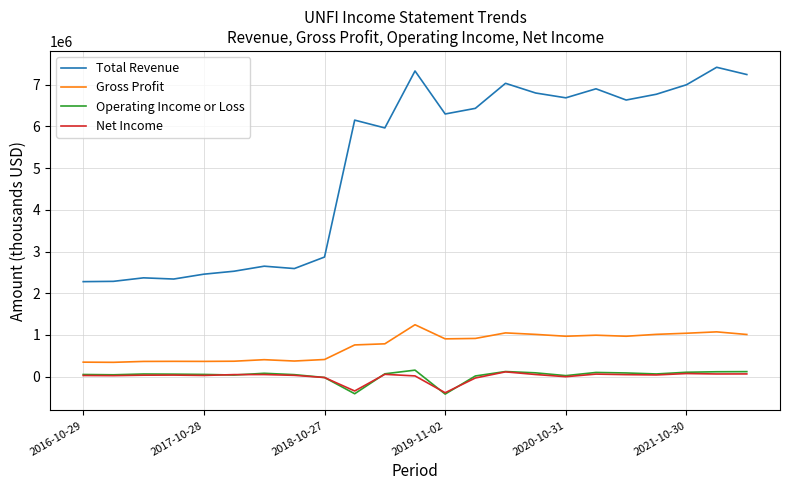

What is the smallest value displayed?

-416500